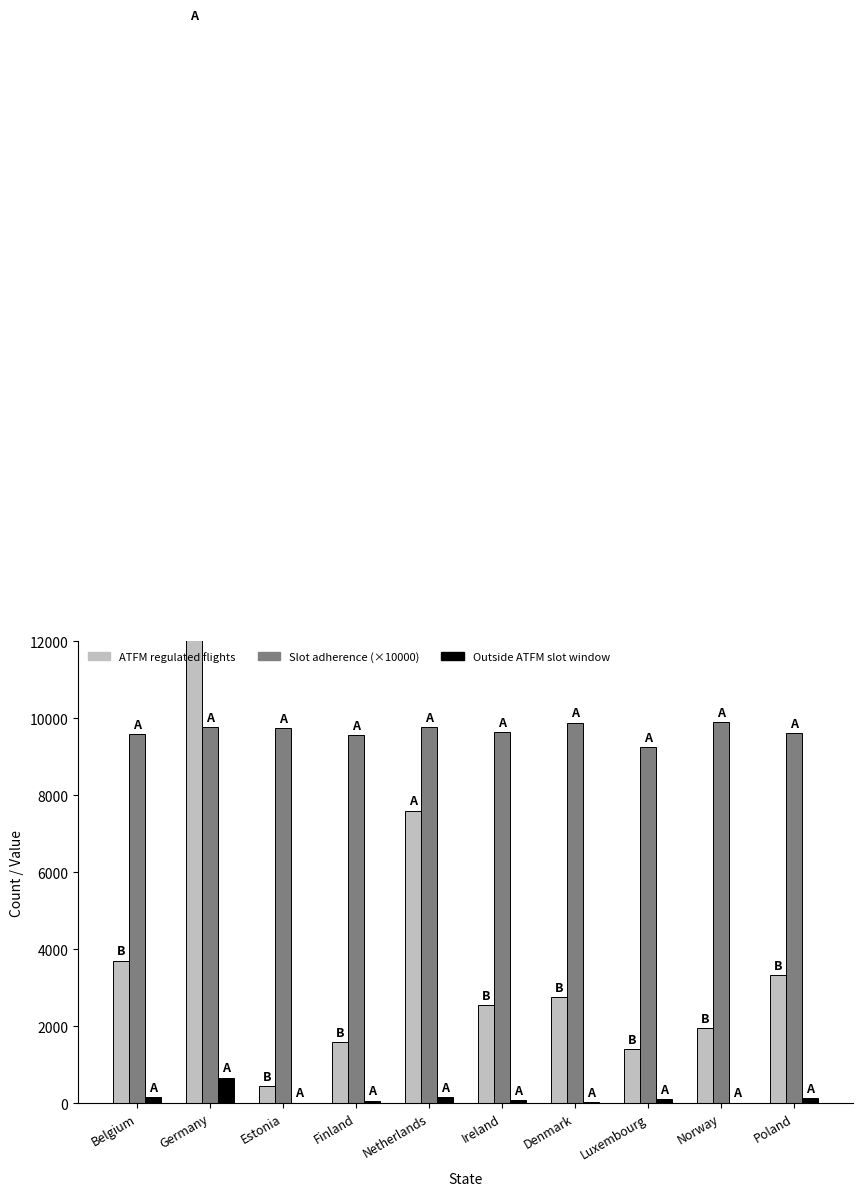

At which category is the sum across all series the highest?

Germany